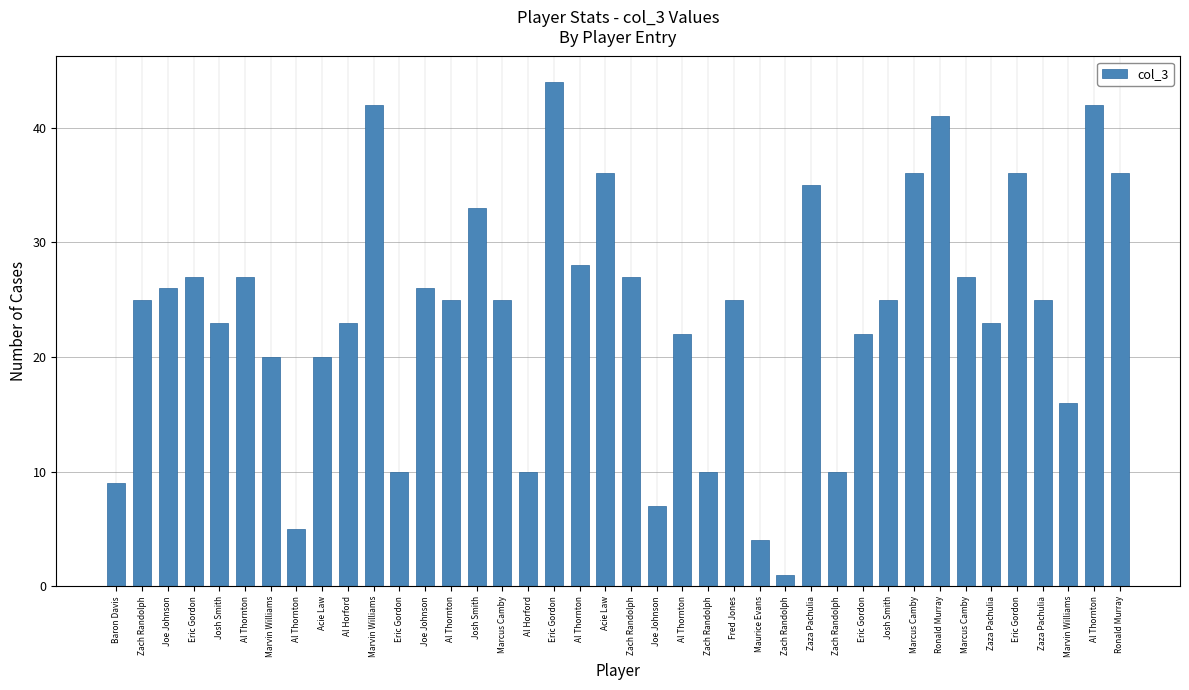

At which label is the value closest to 22?

Al Thornton